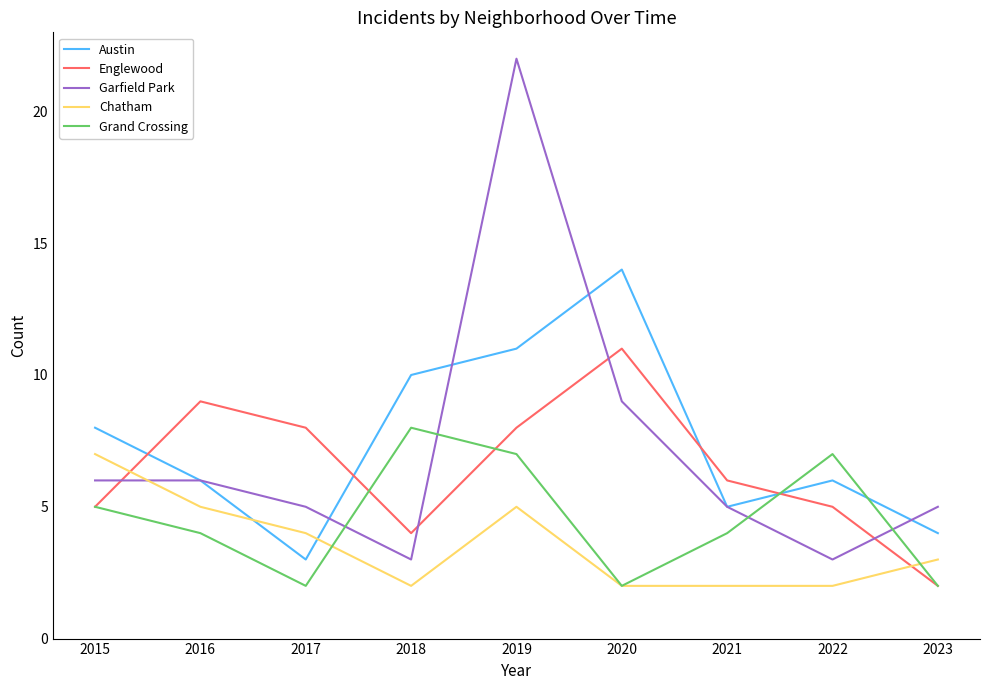

True or false: Englewood and Grand Crossing intersect in this chart.

True